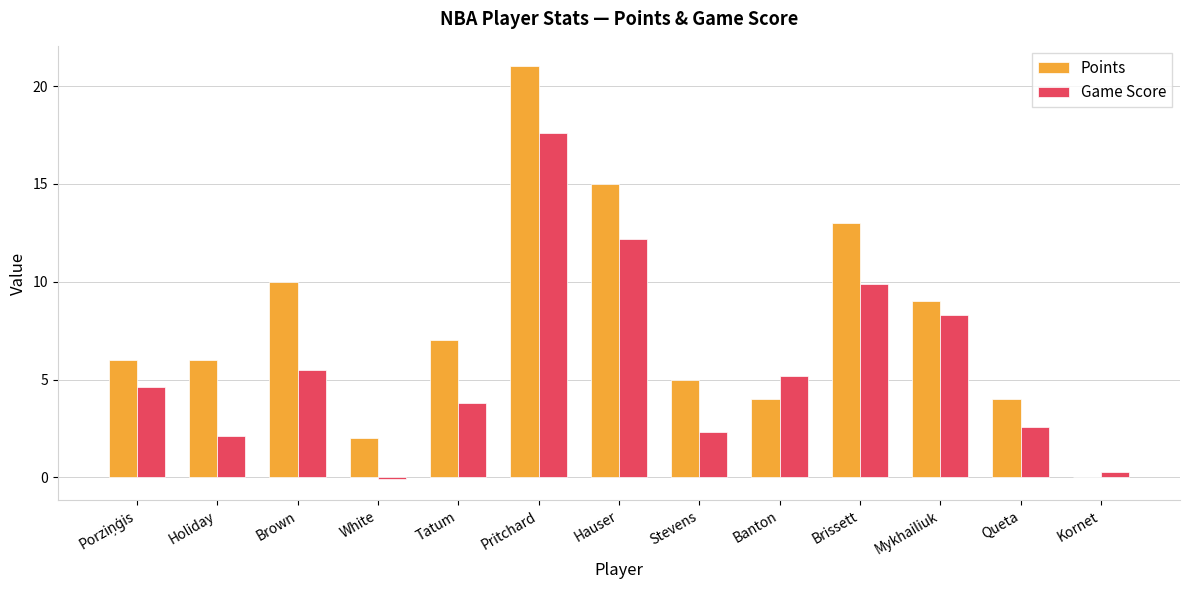

Are the bars horizontal?

No